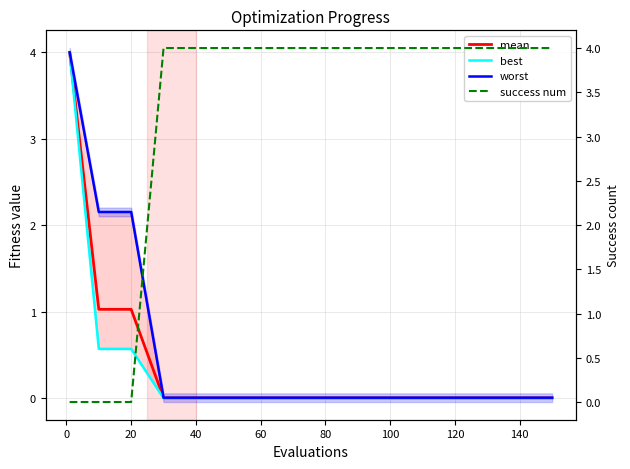

What is the greatest value displayed?

4.0